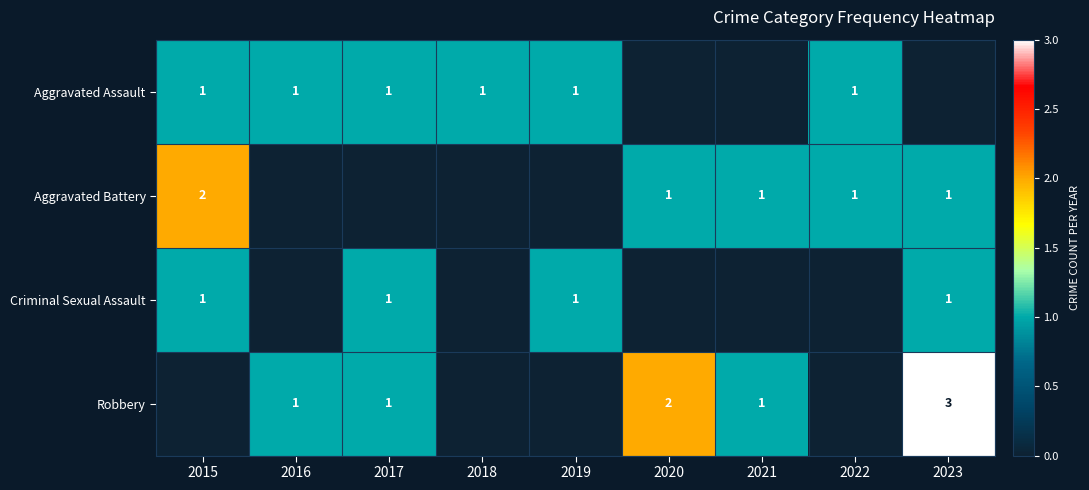

At how many categories does at least one series exceed 2?

1